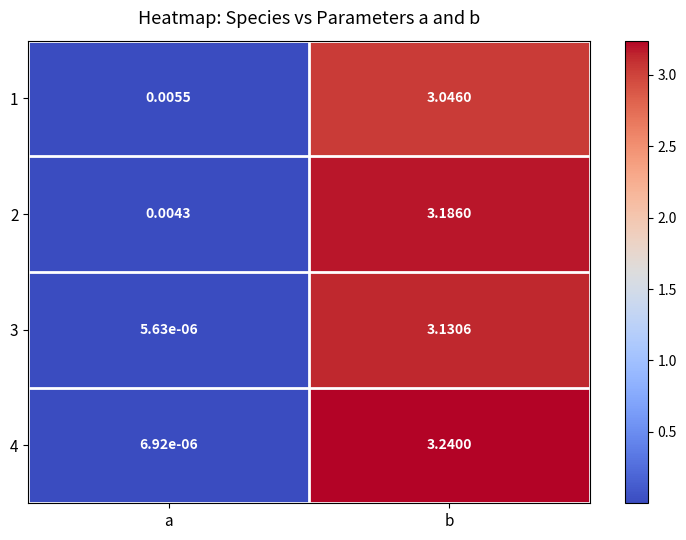

What is the difference between the highest and lowest values at b?

0.2